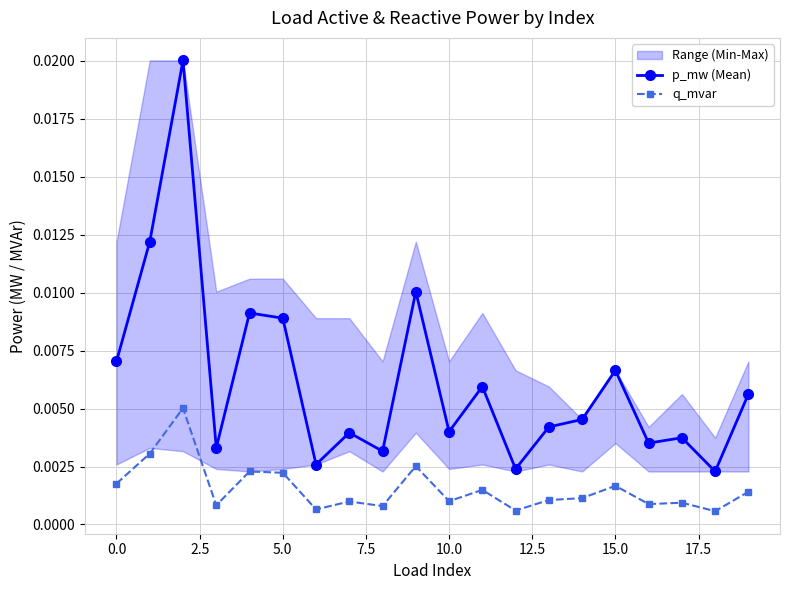

Count the q_mvar values in the range 0 to 1.

20